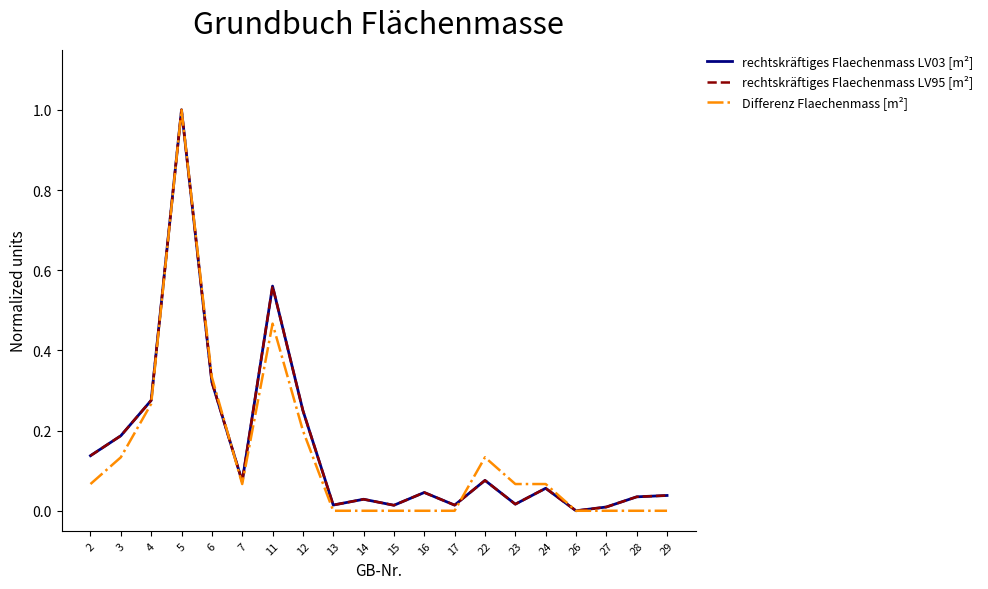

Which series changed the most between 5 and 6?

rechtskräftiges Flaechenmass LV03 [m²]